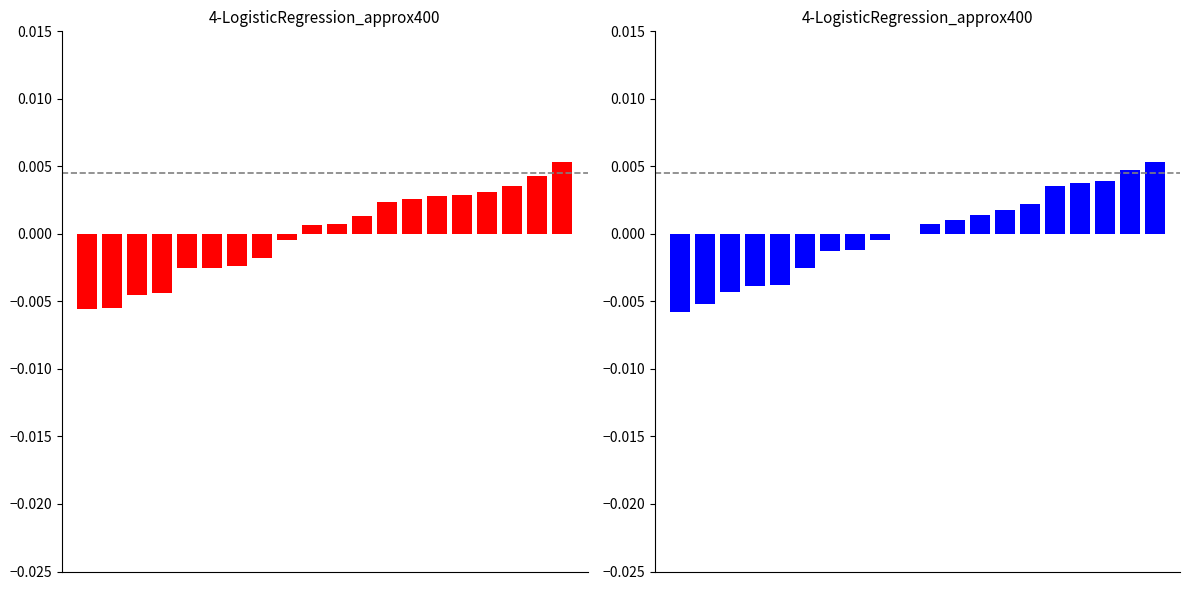

At which label does x2 first exceed 0?

9